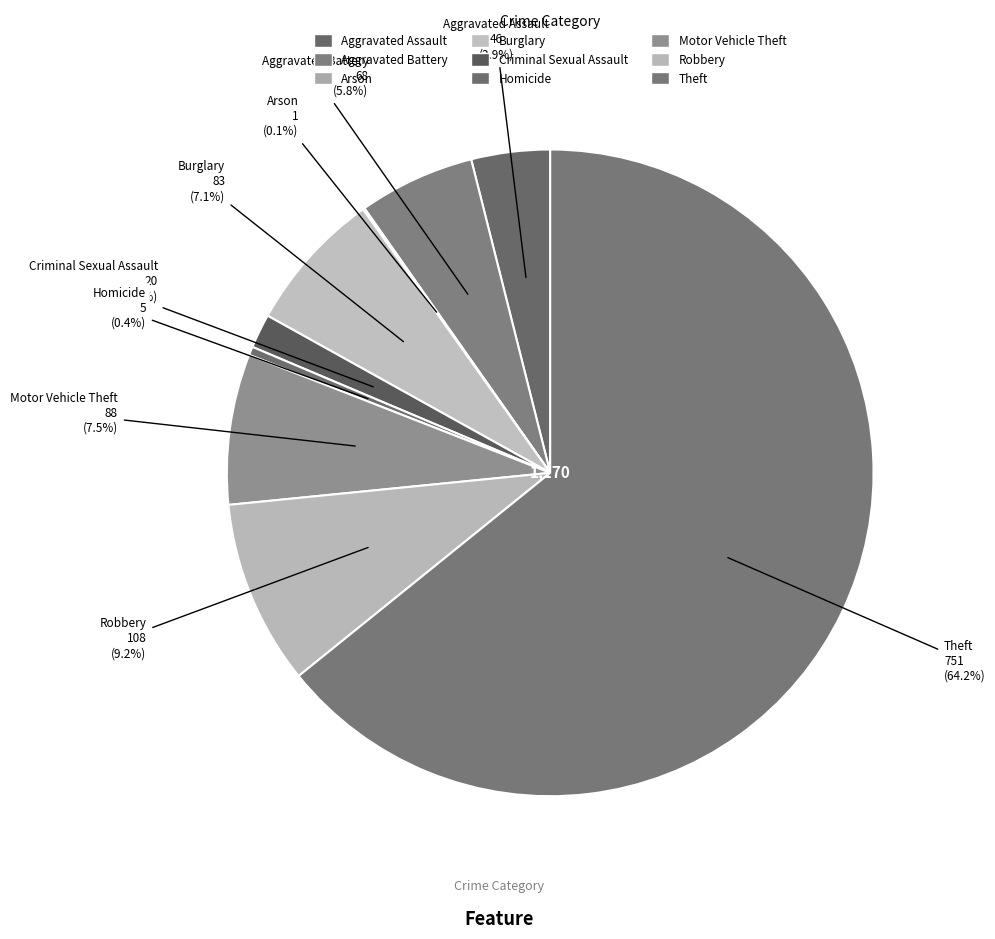

Which slice is the smallest?

Arson